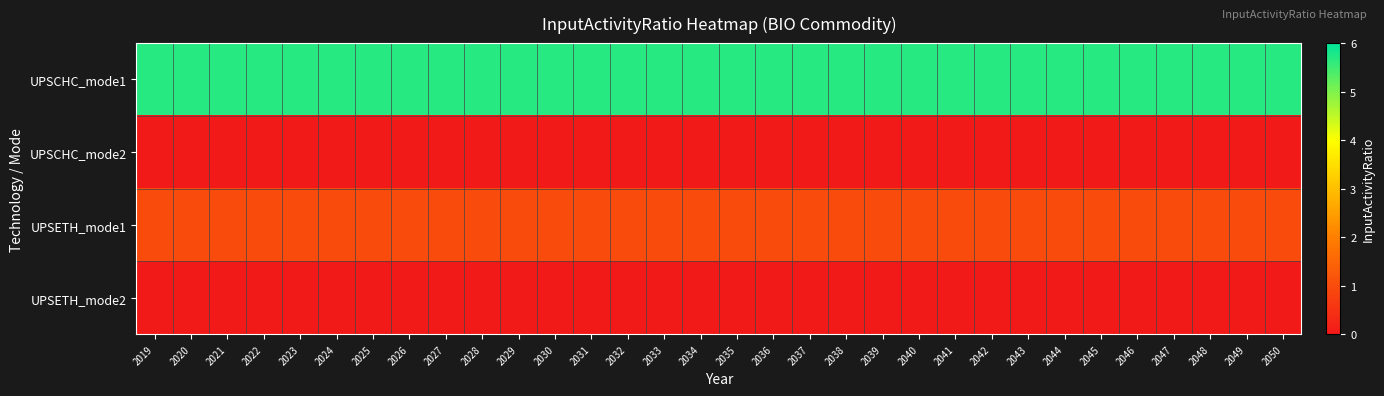

At 2038, list the series in order from smallest to largest.

UPSCHC_mode2, UPSETH_mode2, UPSETH_mode1, UPSCHC_mode1